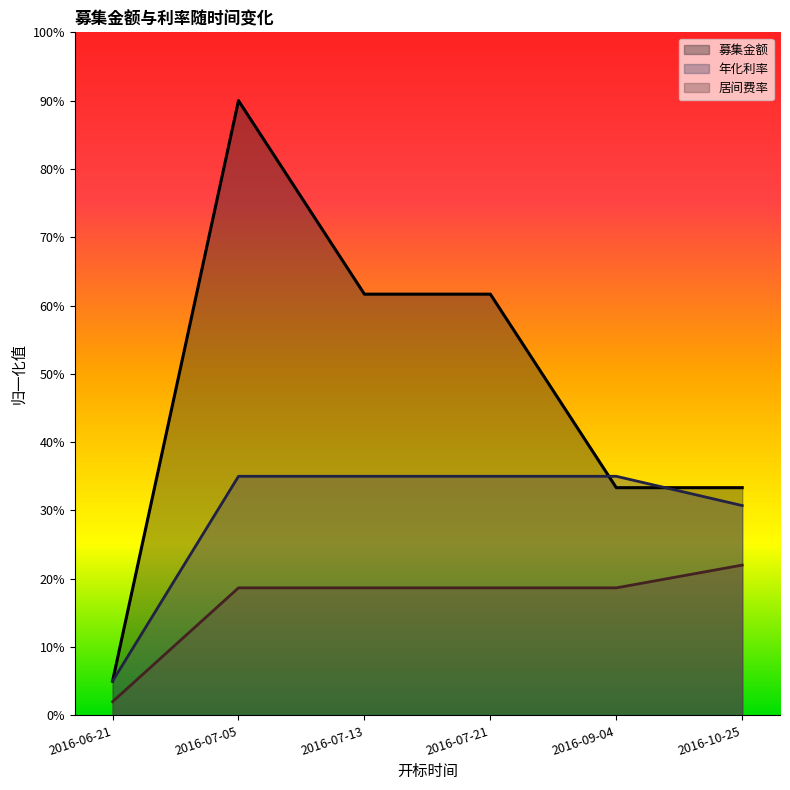

What is the maximum value for 募集金额?

0.9